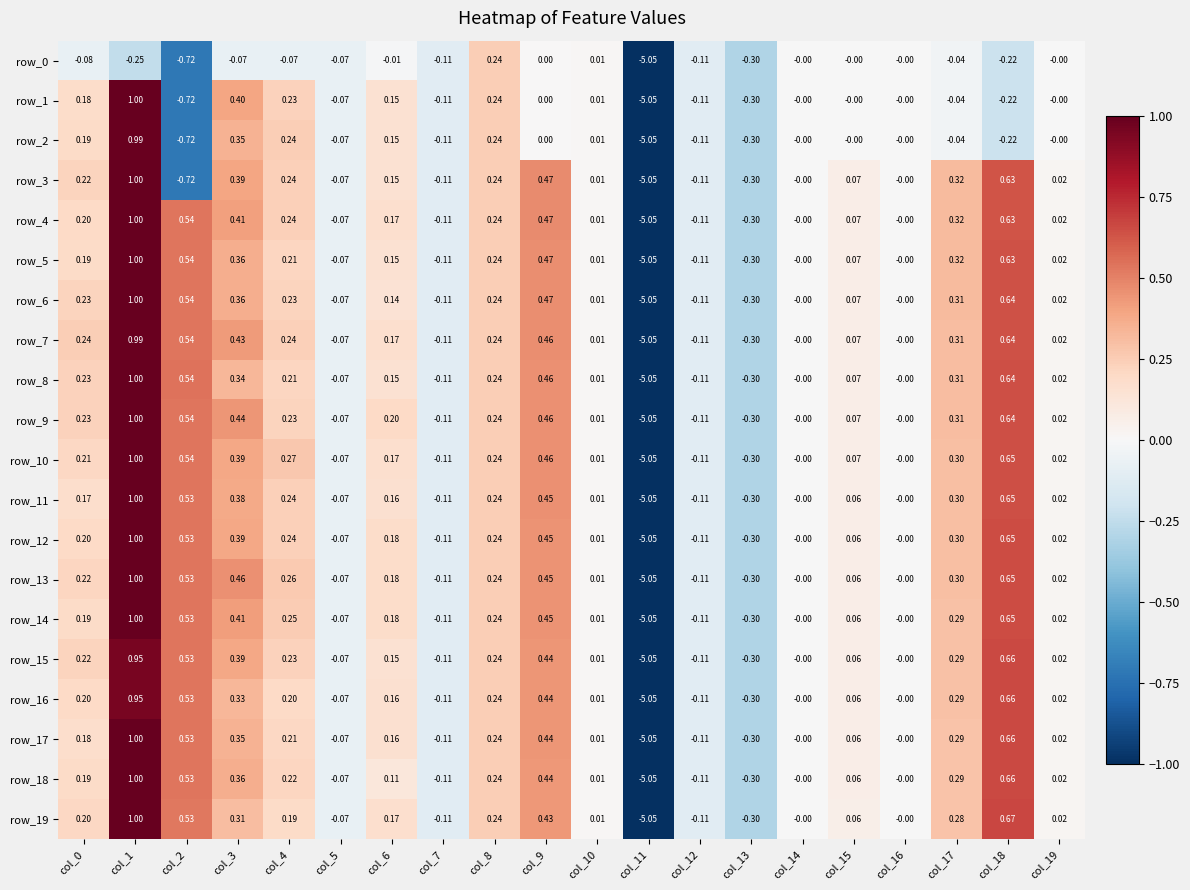

Is the value of row_3 at col_3 greater than the value of row_2 at col_8?

Yes